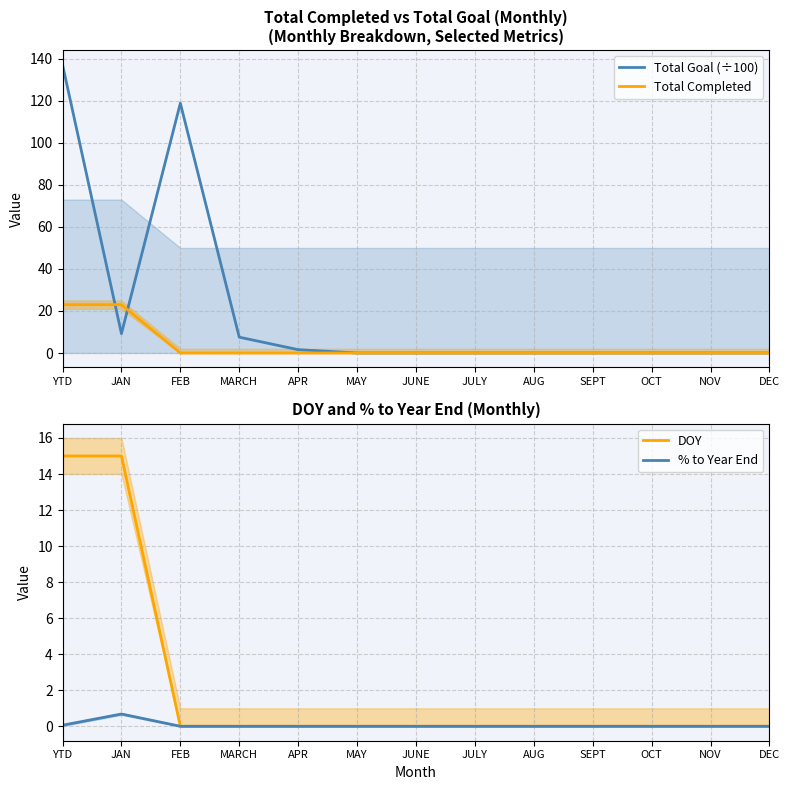

Where is DOY nearest to the value 7?

FEB